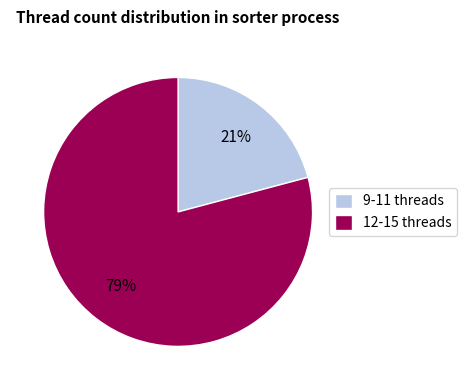

To the nearest percent, what portion does 9-11 threads represent?

21%